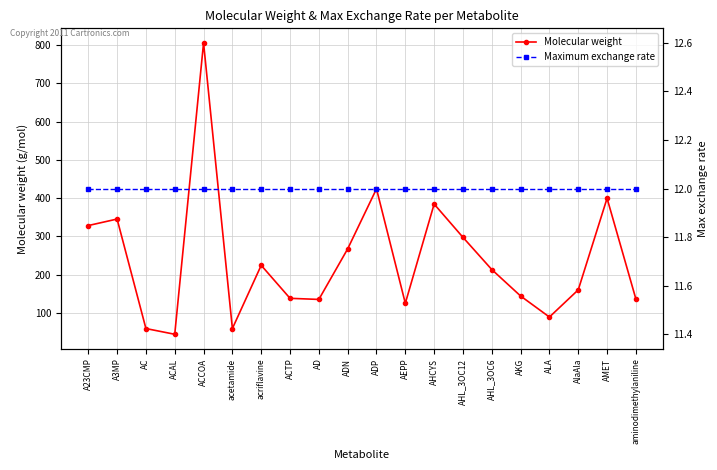

What is the average value of the Molecular weight series?

239.0